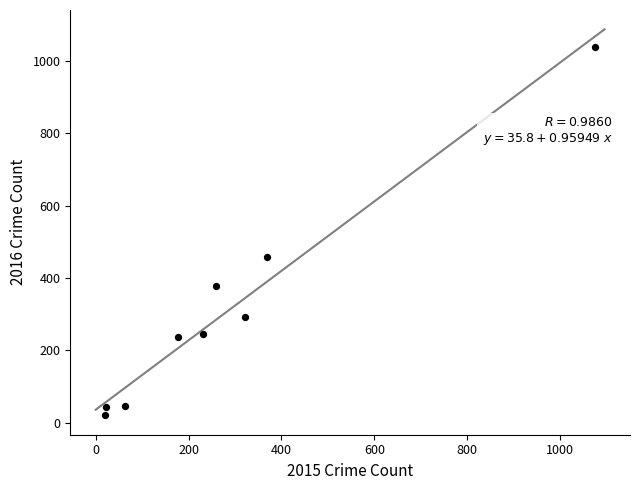

What is the average Y value?

307